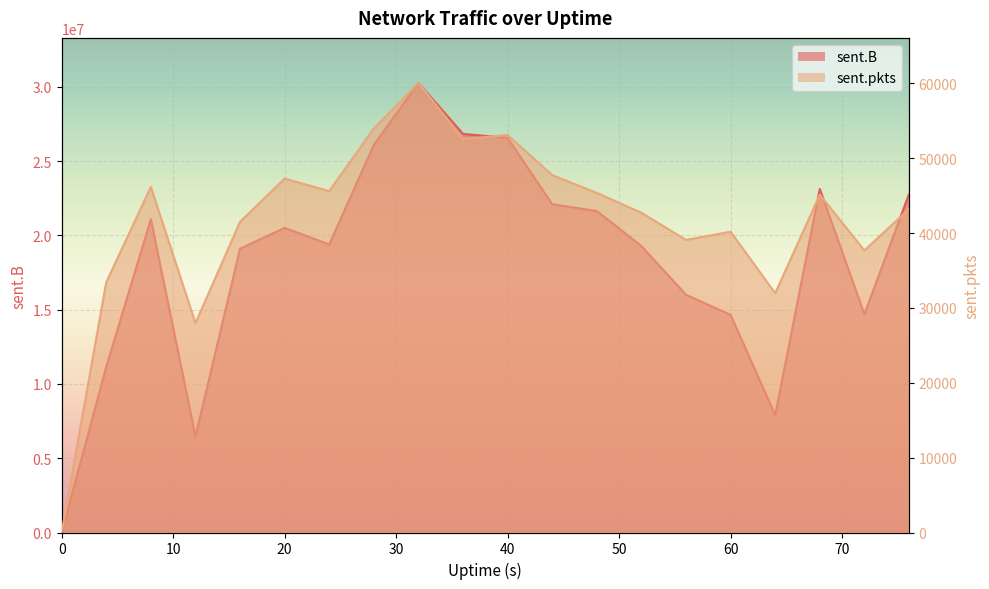

True or false: sent.pkts has more than 2 interior local peaks.

True